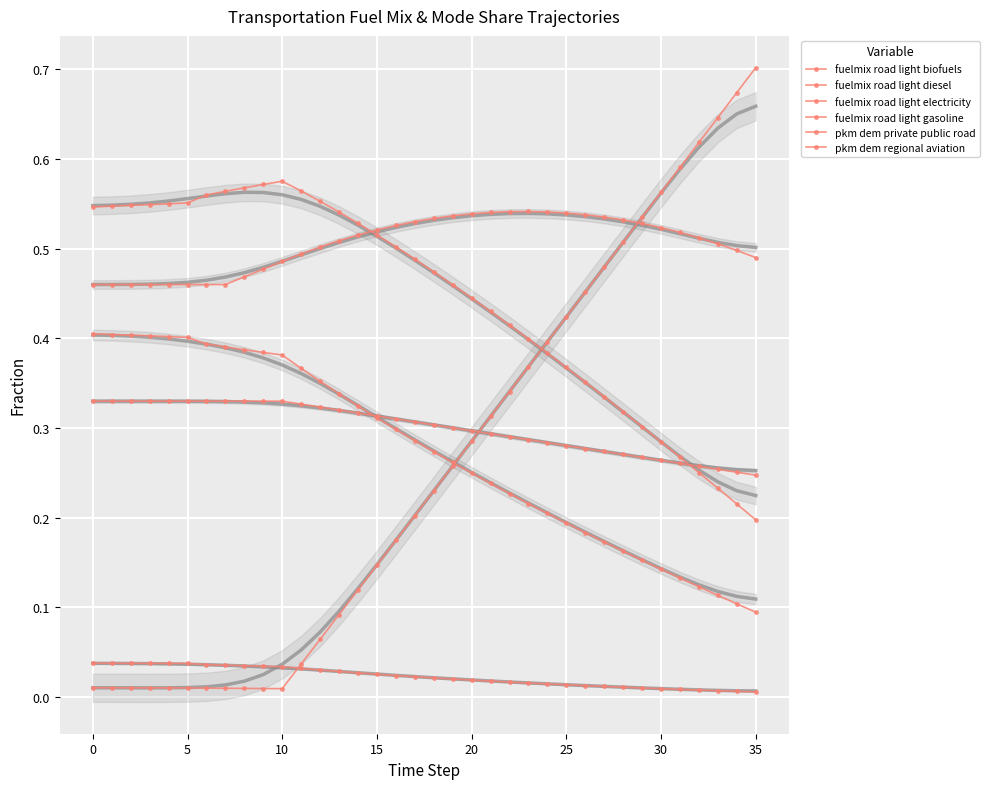

Rank the series at 5 from lowest to highest value.

fuelmix road light electricity, fuelmix road light biofuels, pkm dem regional aviation, fuelmix road light diesel, pkm dem private public road, fuelmix road light gasoline